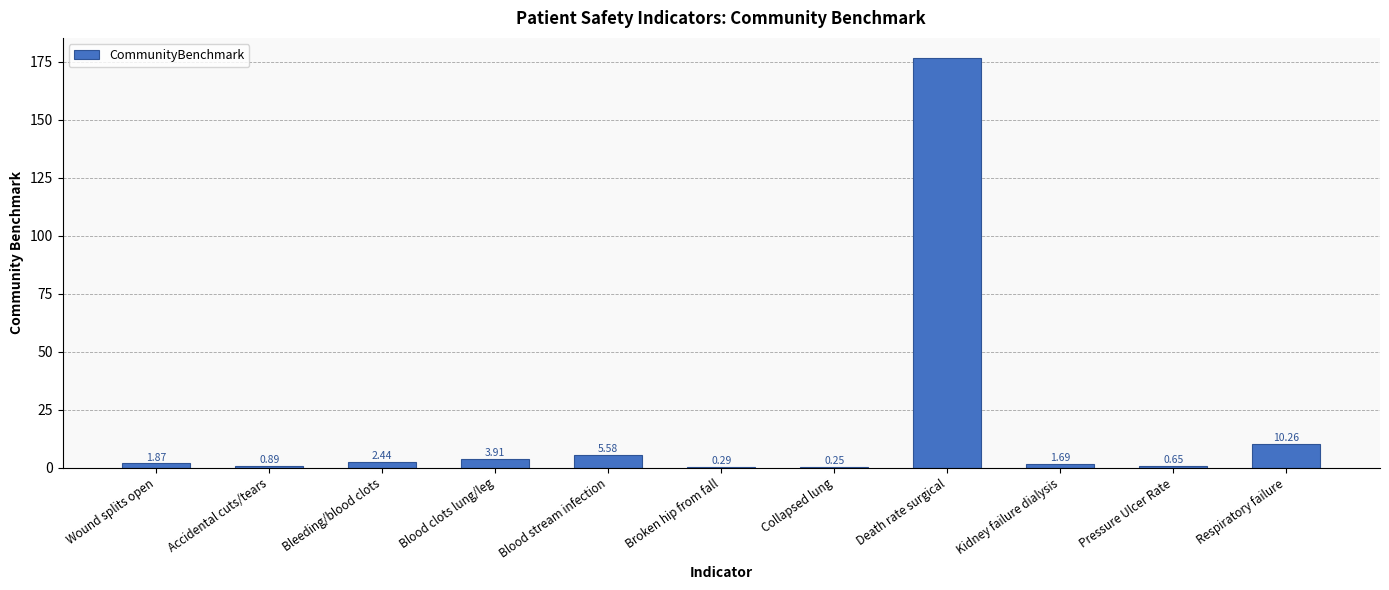

What is the sum of the values at Pressure Ulcer Rate and Wound splits open?

2.5